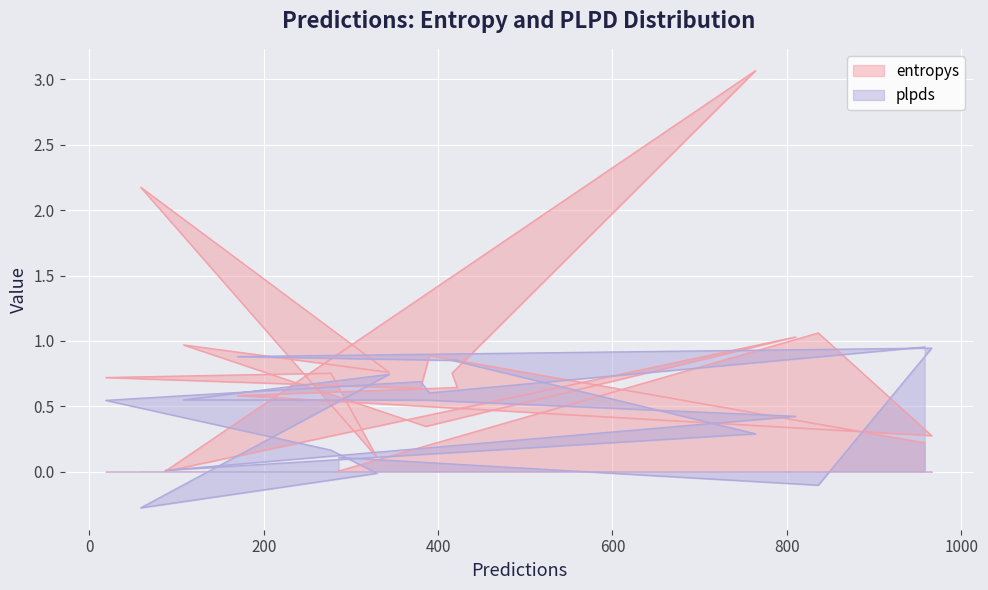

What is the approximate value of entropys at 330?

0.1